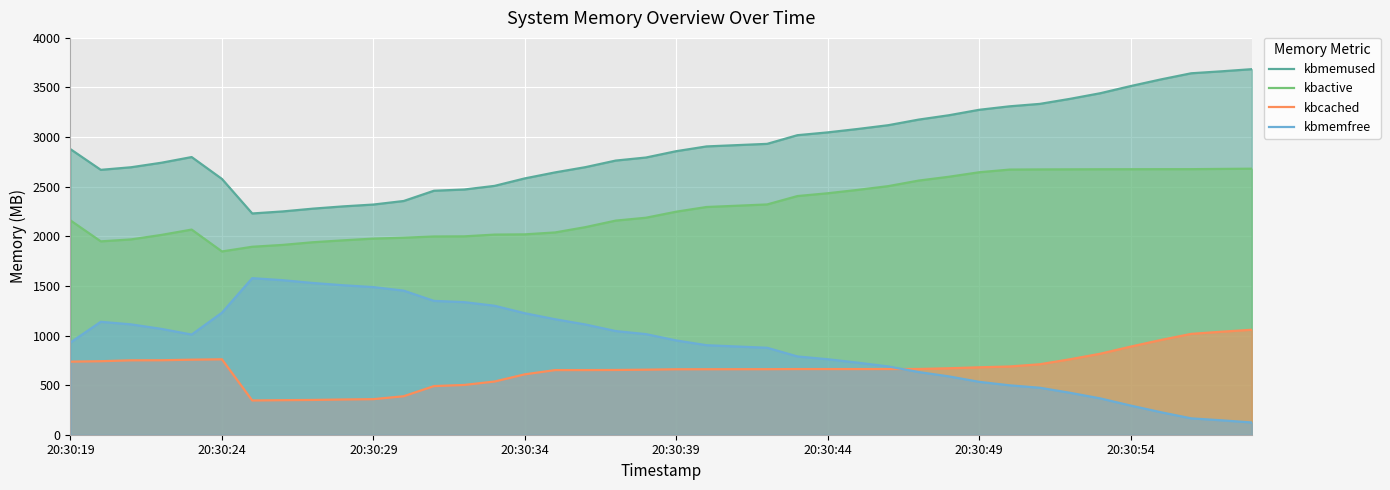

Is it true that kbcached equals 380.5 at 16?

False